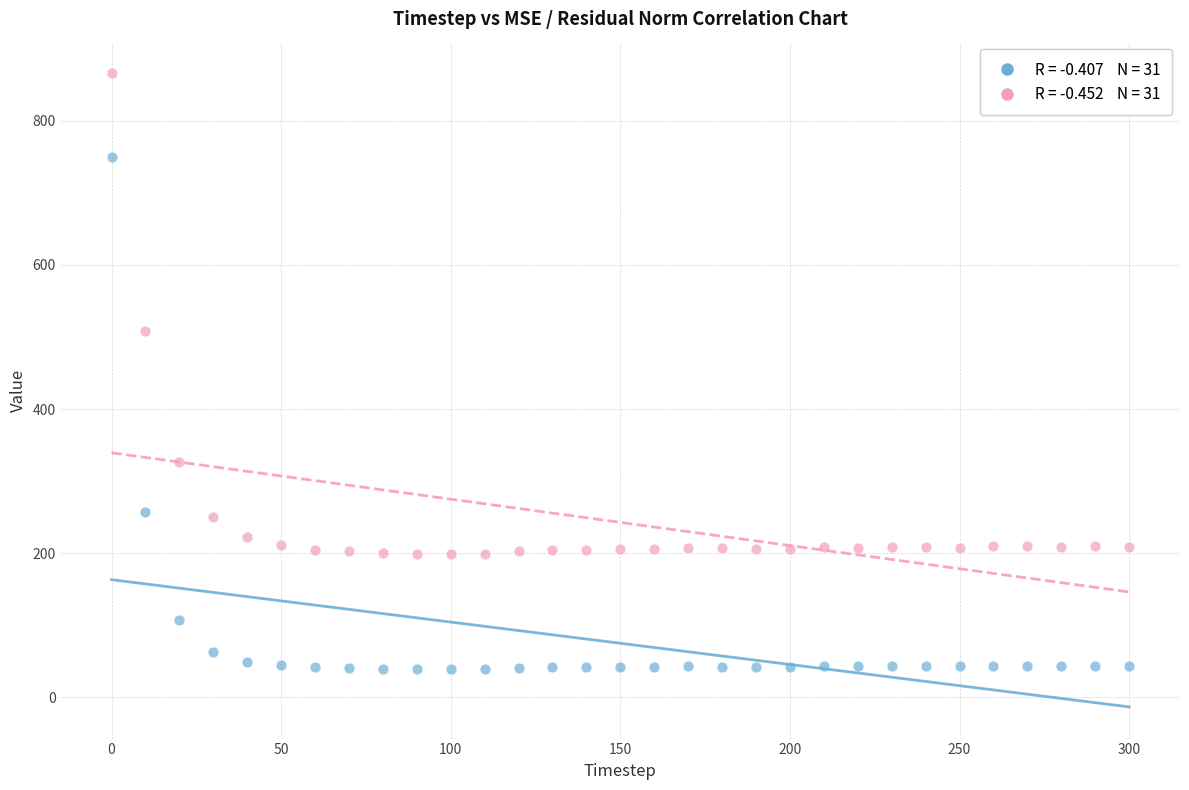

Across all data points, what is the range of Y values (max minus min)?

826.1